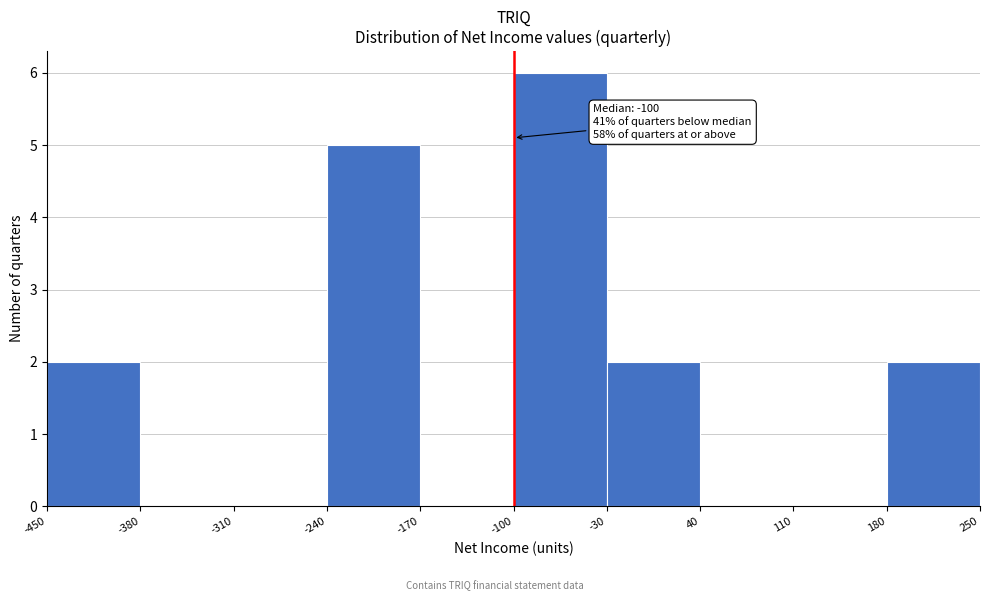

Which range on the x-axis has the tallest bar?

-100 to -30